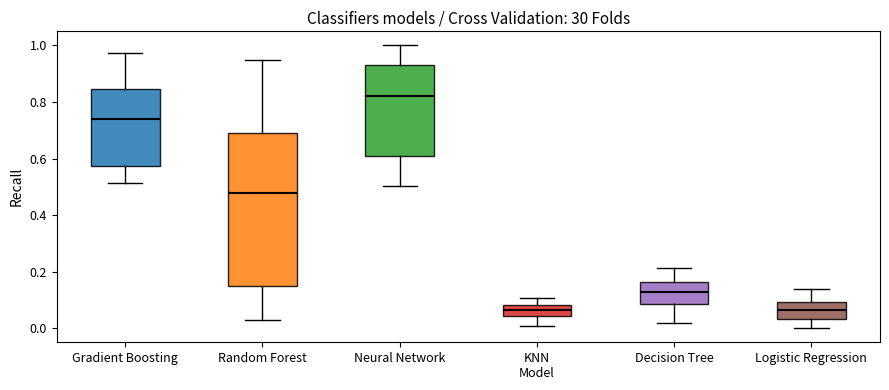

Where is the upper edge of the box for Neural Network on the y-axis? The values are not printed on the chart, so give them approximately, as read against the axis.

0.92